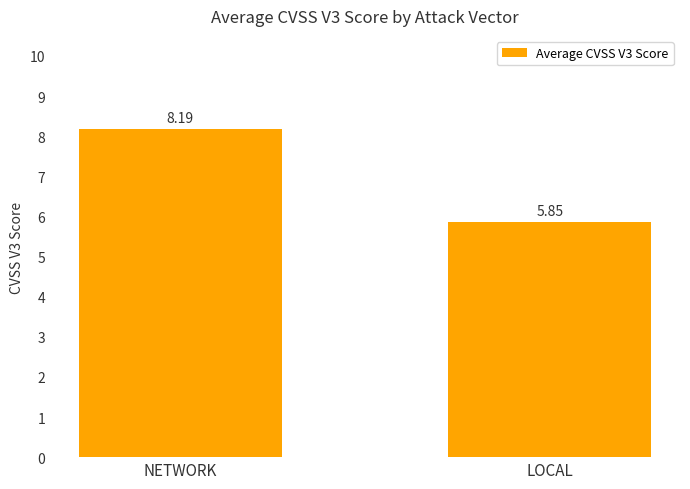

Which category has the lowest value across all series?

LOCAL